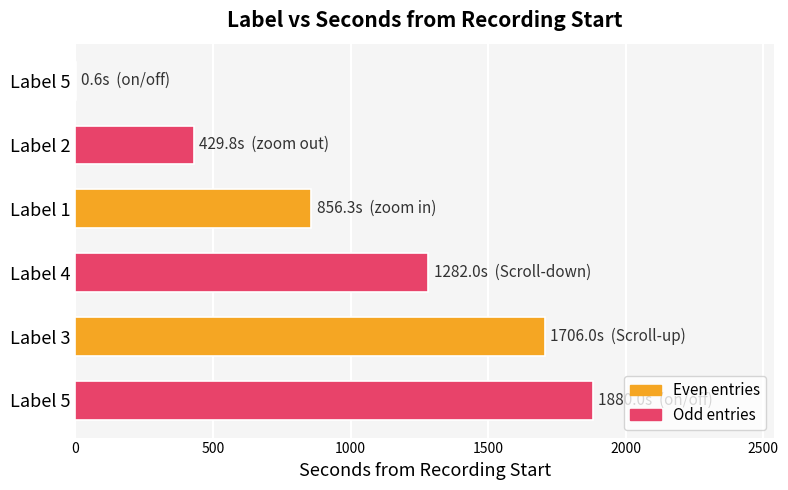

Where is the data nearest to the value 940?

Label 1